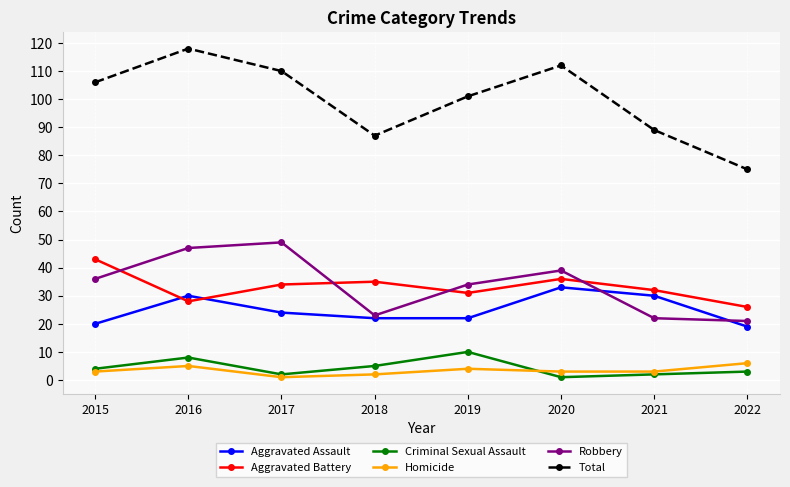

What is the difference between the maximum and minimum values in the Total series?

43